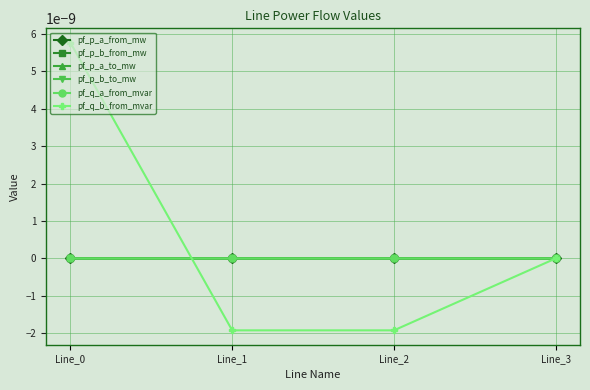

Which label corresponds to the smallest value in the chart?

Line_2